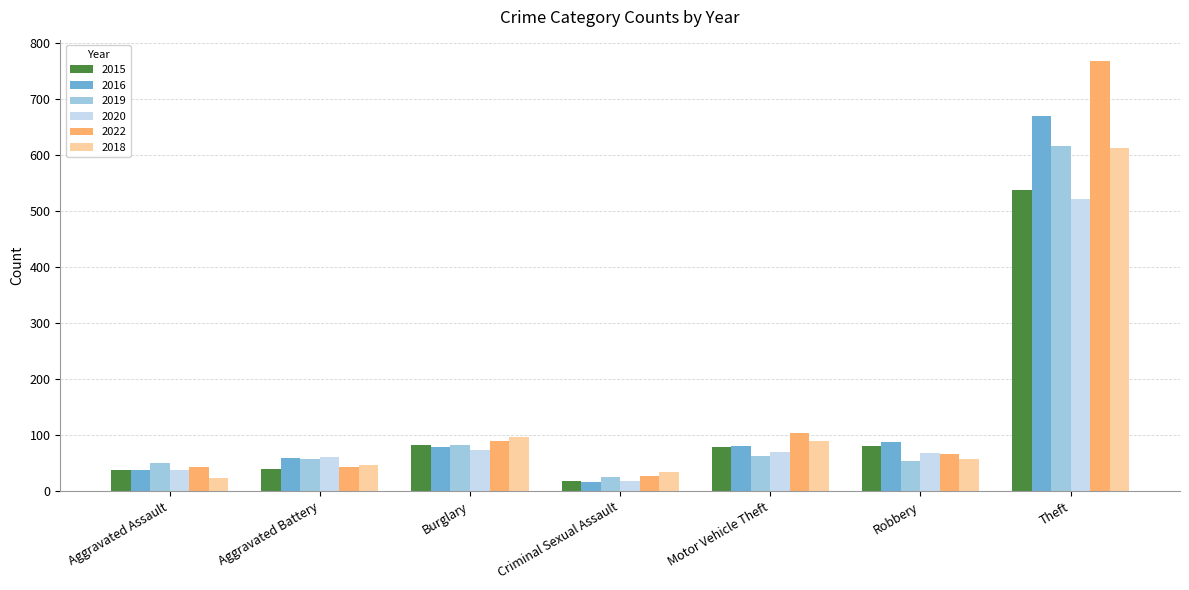

Is it true that 2018 equals 188 at Theft?

False